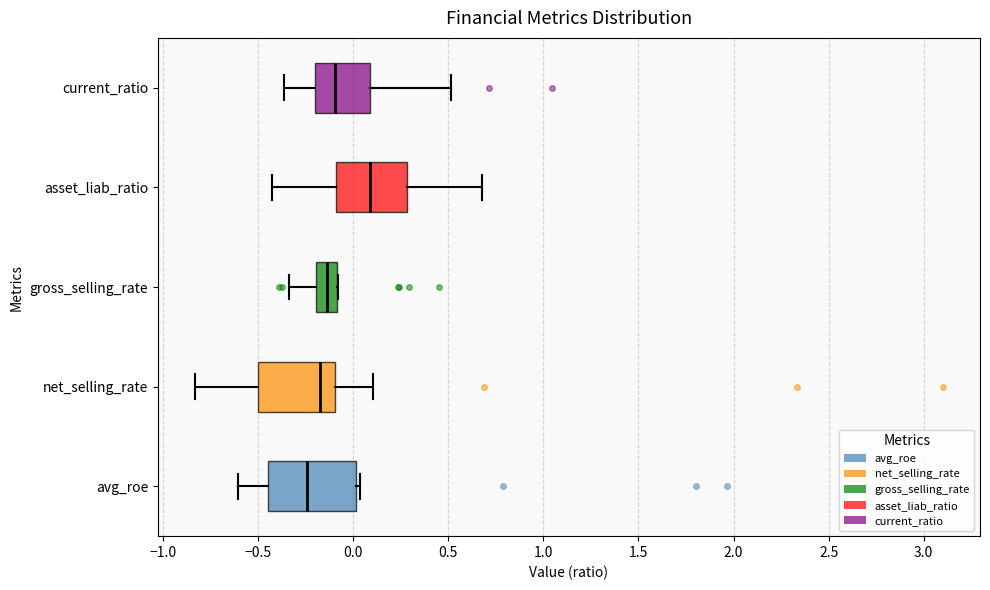

Where is the left edge of the box for current_ratio on the x-axis? The values are not printed on the chart, so give them approximately, as read against the axis.

-0.20